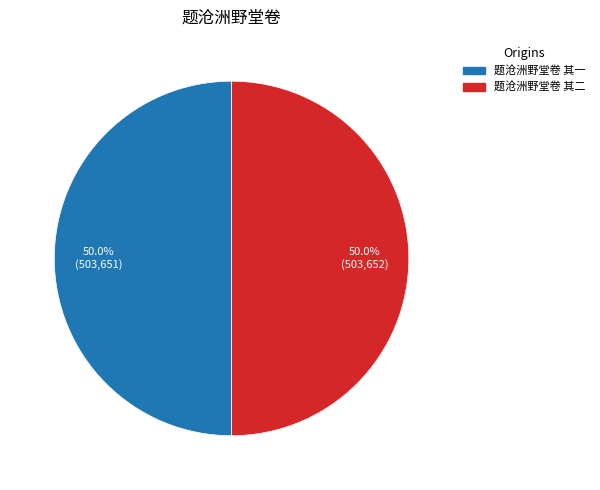

Is the sum of 题沧洲野堂卷 其二 and 题沧洲野堂卷 其一 greater than half?

Yes